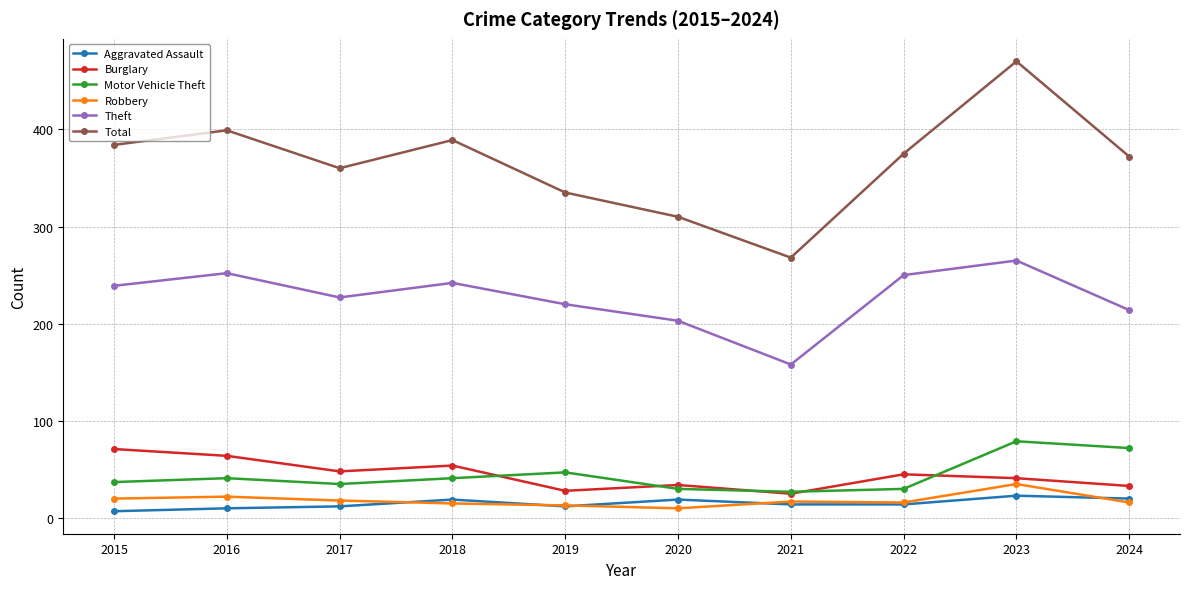

What is the sum of the Total values at 2020 and 2022?

685